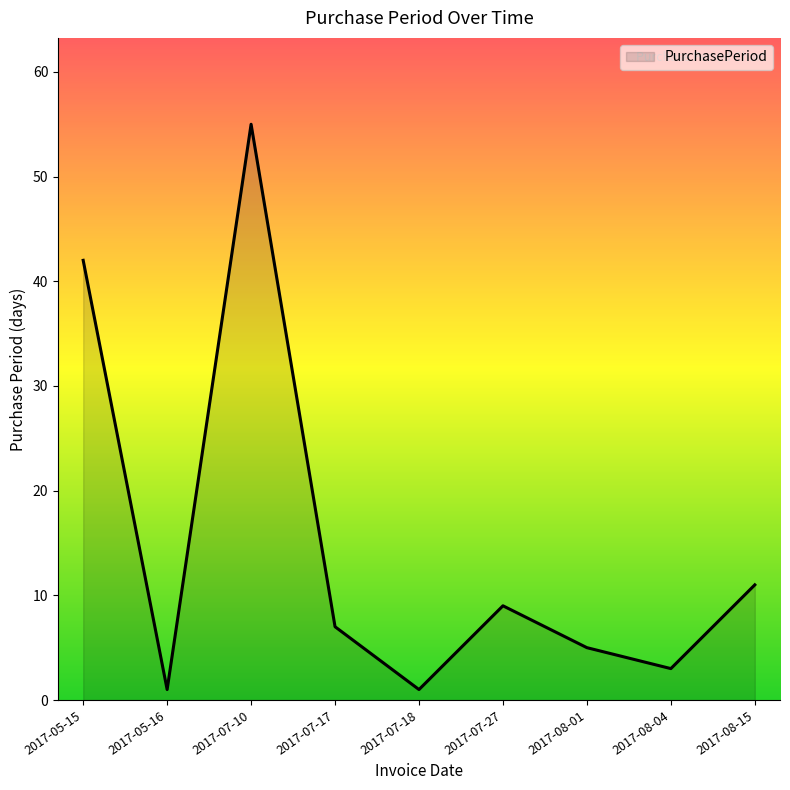

Between 2017-07-18 and 2017-05-15, which is larger?

2017-05-15